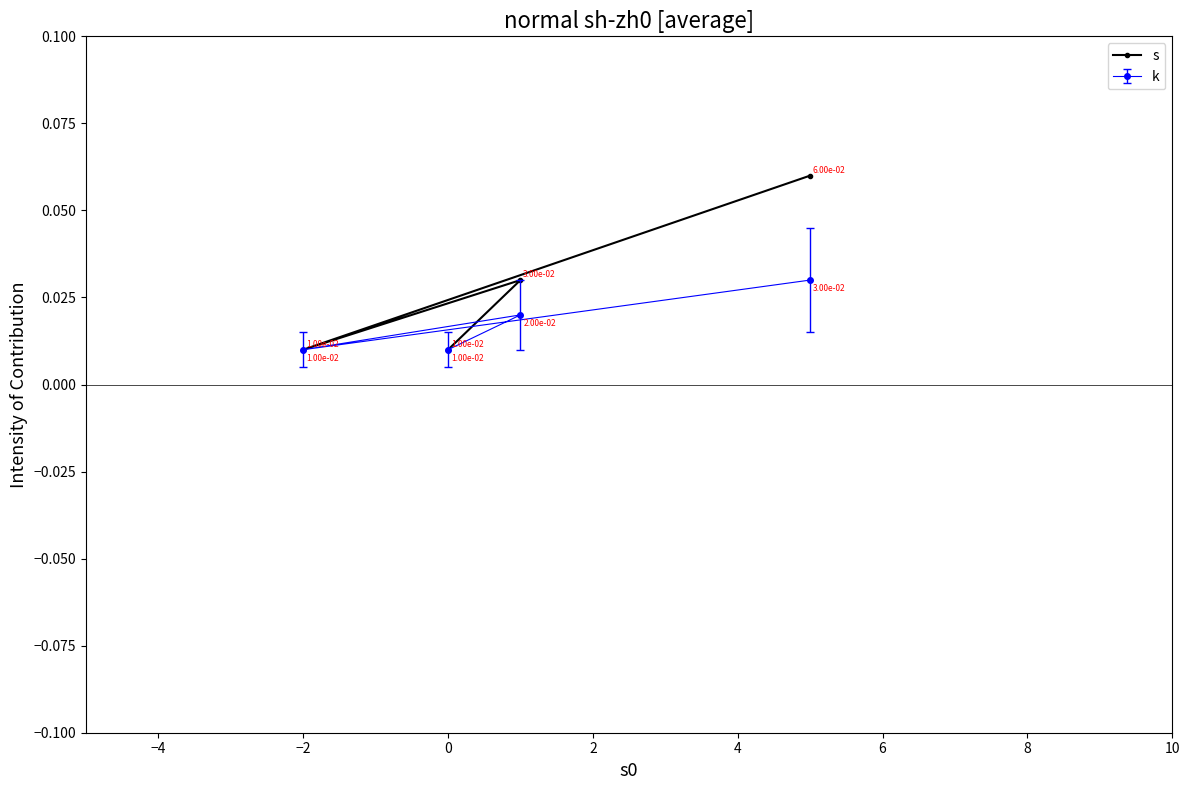

How many interior local valleys (lower than both neighbors) does the data have?

1